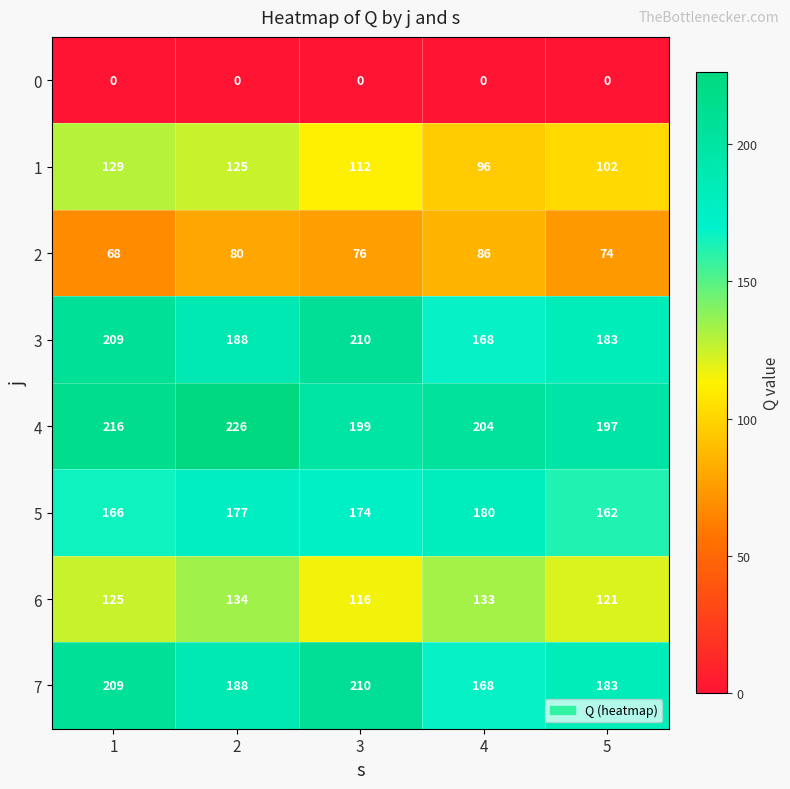

What is the difference between the highest and lowest values at 5?

197